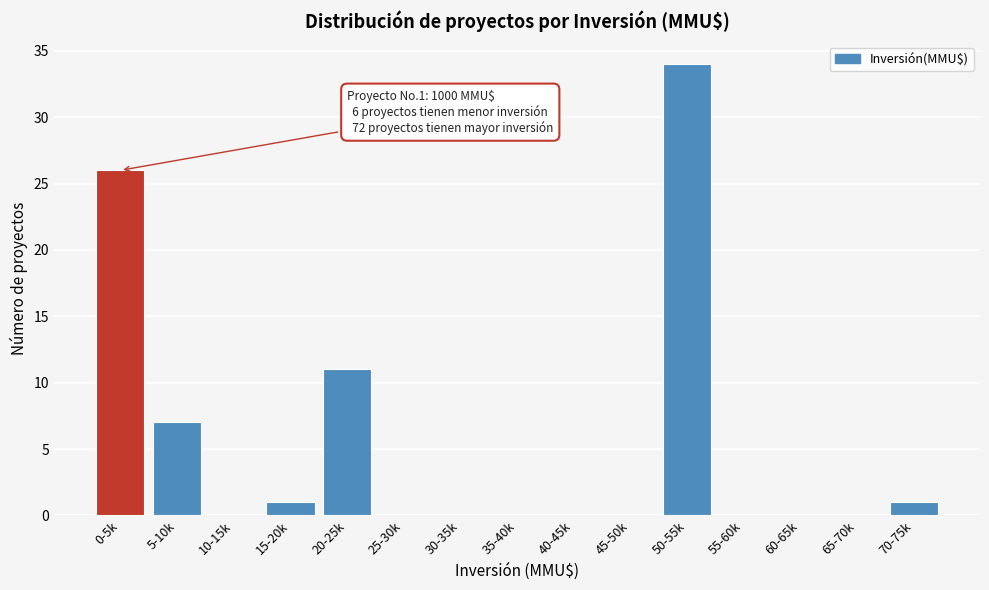

Reading right to left, what are all the values shown in this chart?

70-75k=1	65-70k=0	60-65k=0	55-60k=0	50-55k=34	45-50k=0	40-45k=0	35-40k=0	30-35k=0	25-30k=0	20-25k=11	15-20k=1	10-15k=0	5-10k=7	0-5k=26